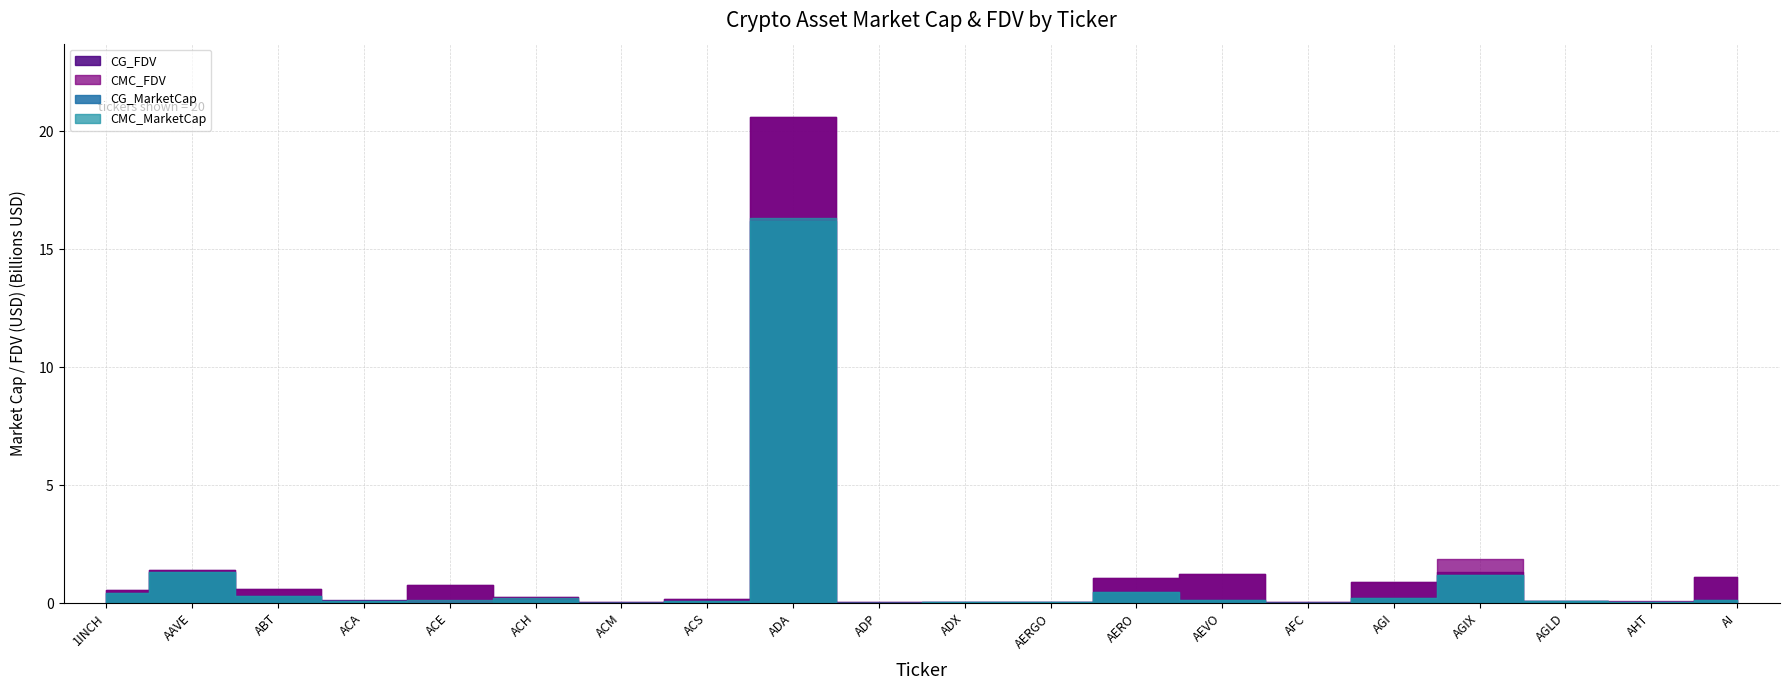

How many lines are shown in the chart?

4